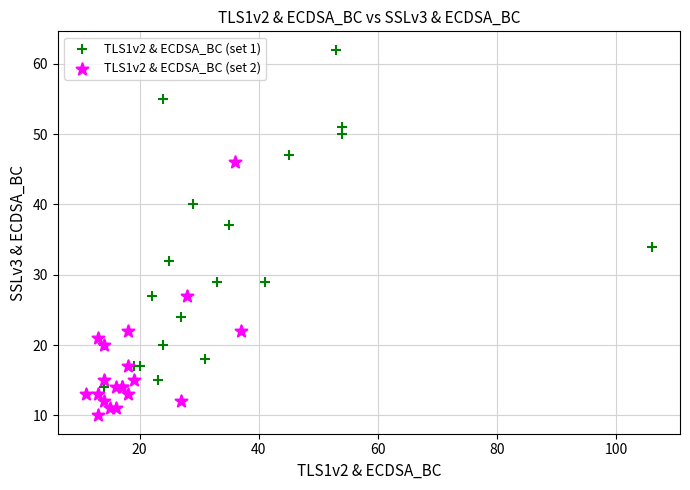

Which series has the widest spread of Y values?

TLS1v2 & ECDSA_BC (set 1)